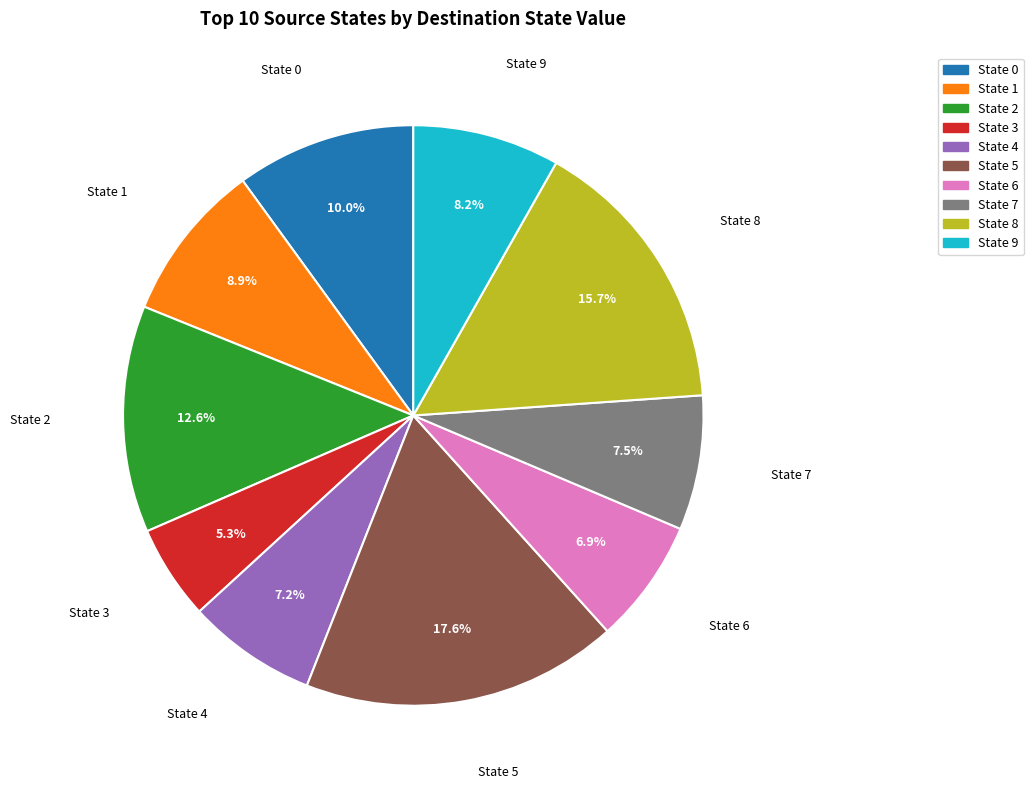

Does State 2 represent more than half of the total?

No